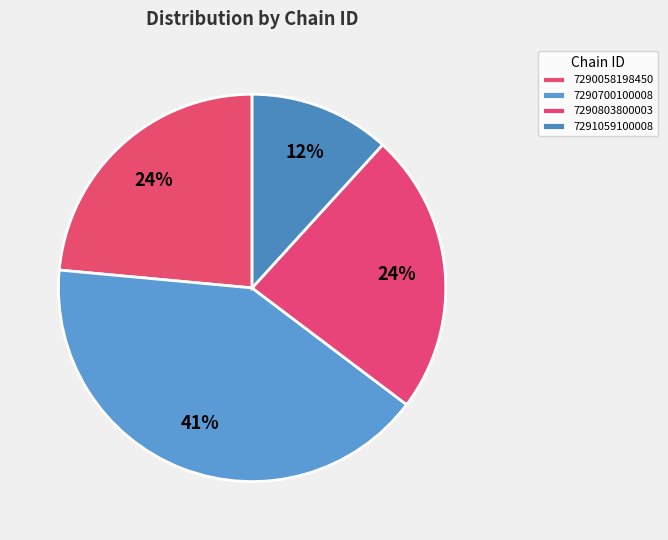

Is there any slice that represents more than half of the pie?

No